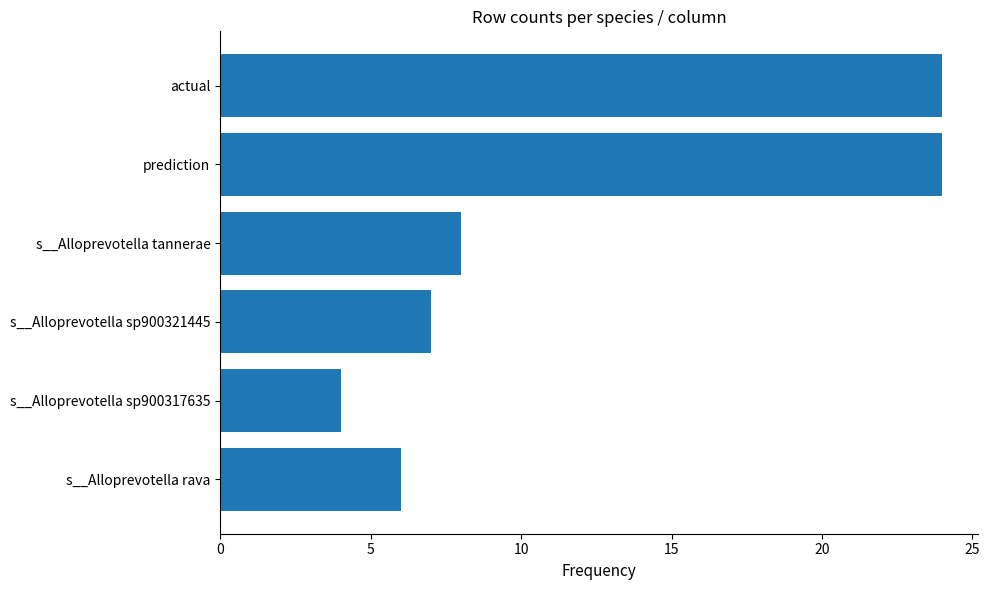

True or false: the data shows 9 at prediction.

False